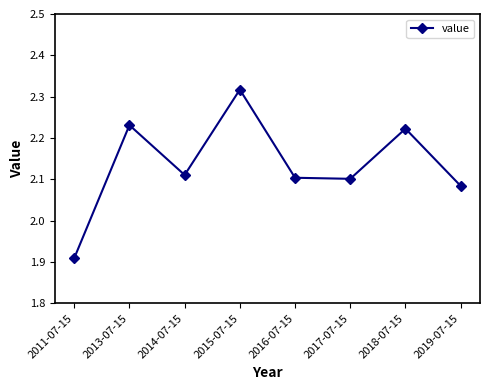

Which category has the highest value across all series?

2015-07-15